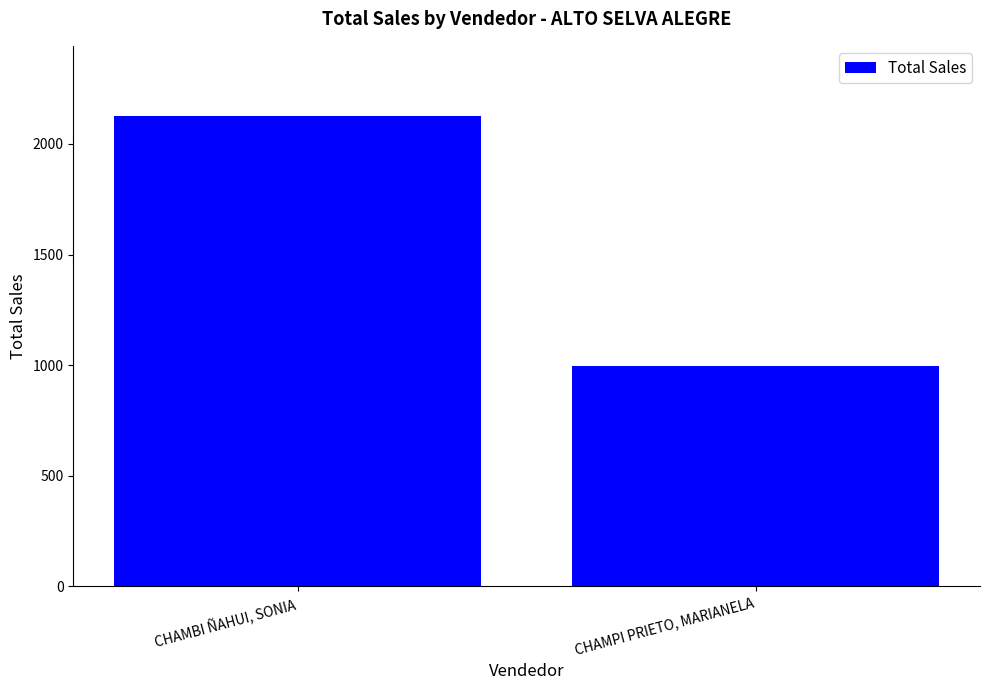

What is the ratio of the value at CHAMPI PRIETO, MARIANELA to the value at CHAMBI ÑAHUI, SONIA?

0.5